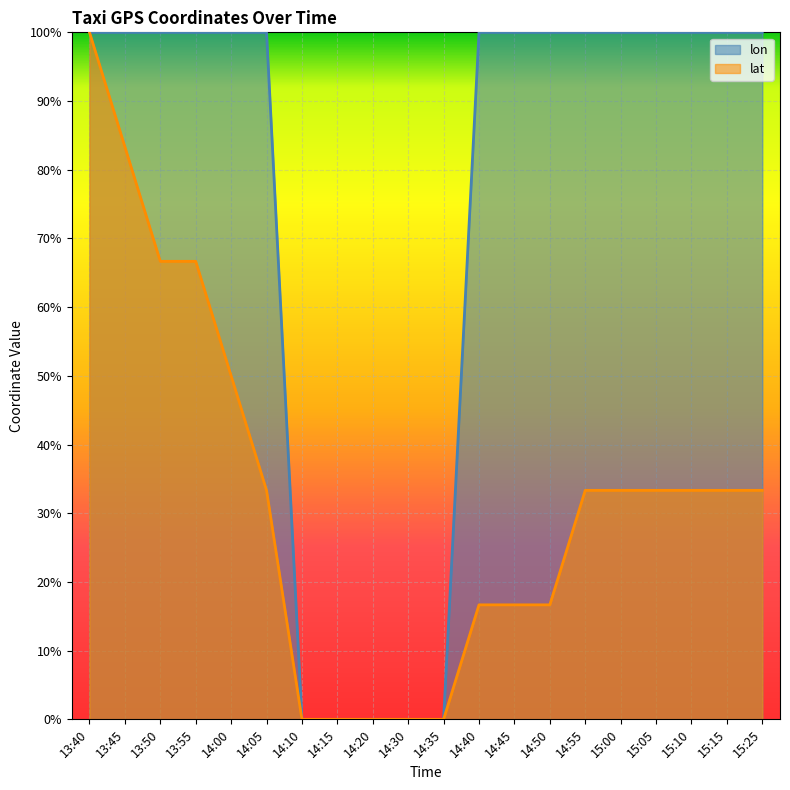

Rank the series by their average value, from highest to lowest.

lon, lat